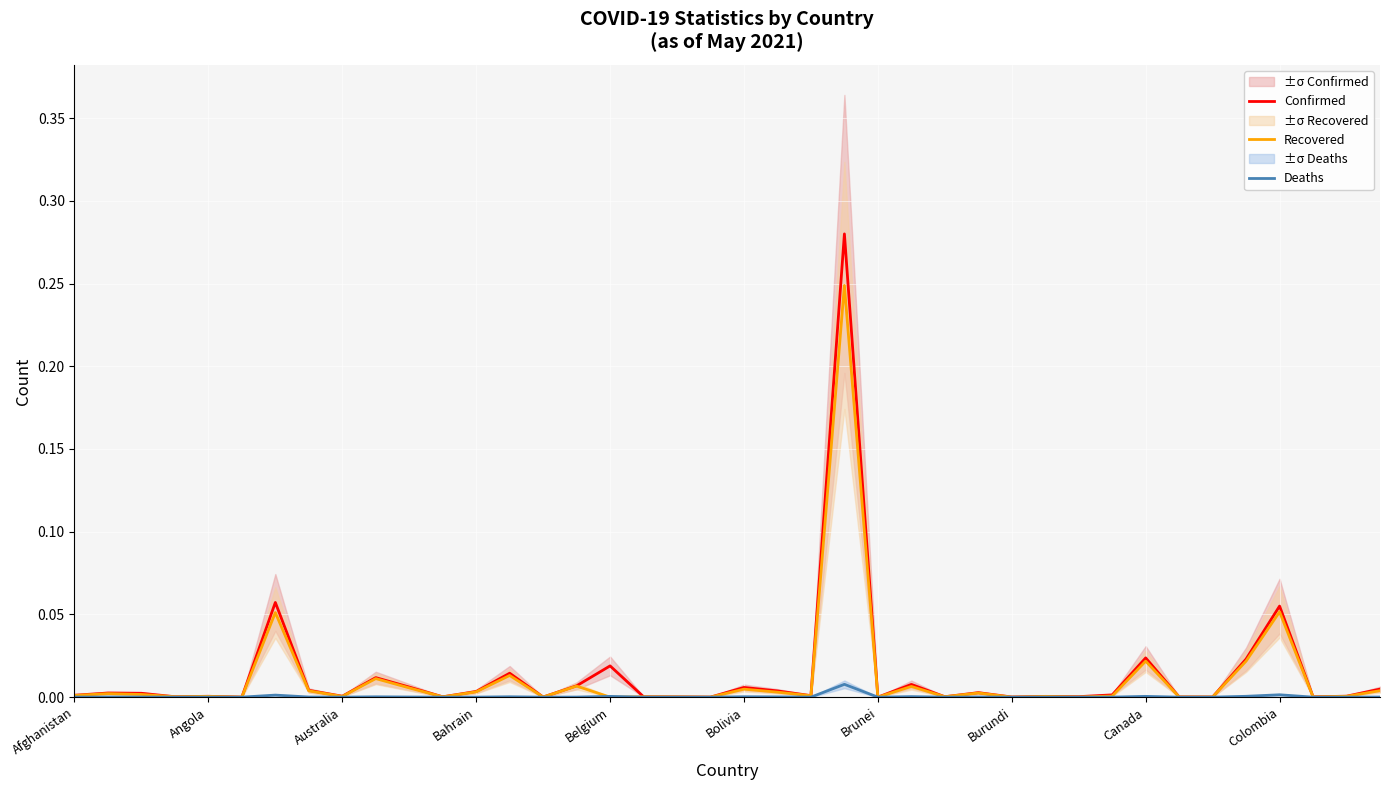

Is this an area chart (filled region under the line)?

No